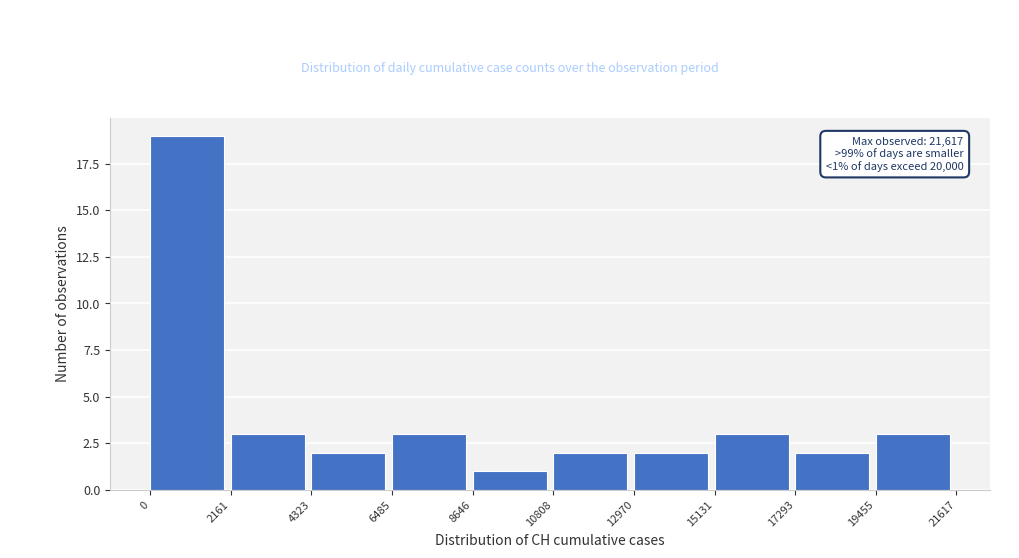

Over which range of the x-axis is the bar tallest?

0 to 2161